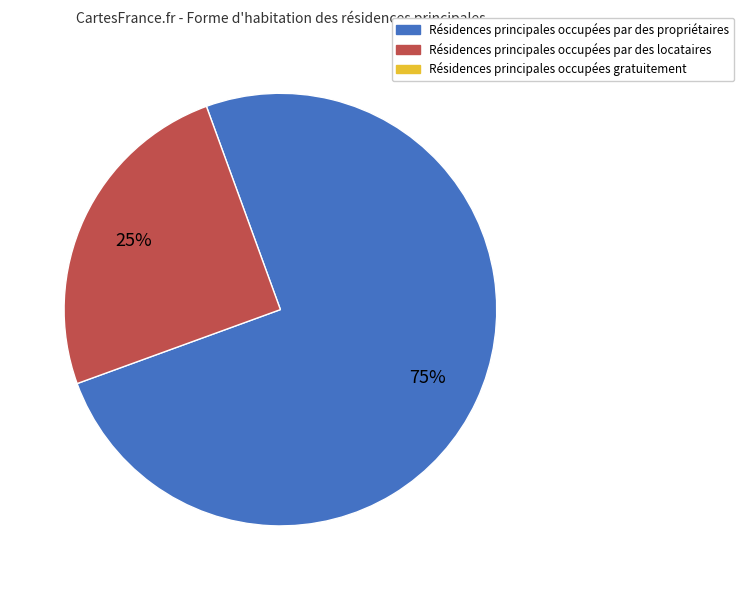

To the nearest percent, what is the average slice percentage?

50%